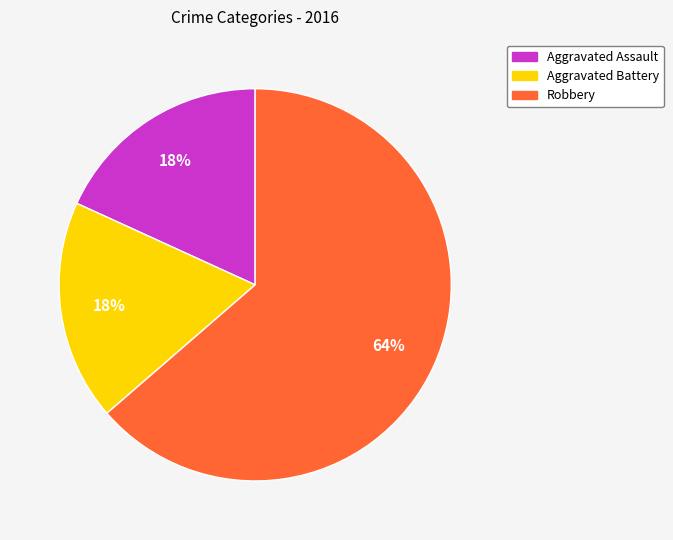

Between Aggravated Battery and Robbery, which is larger?

Robbery